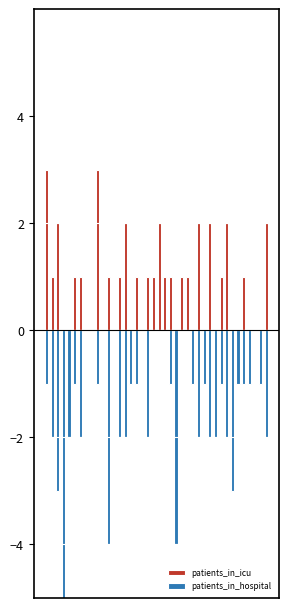

How many groups of bars are there?

40